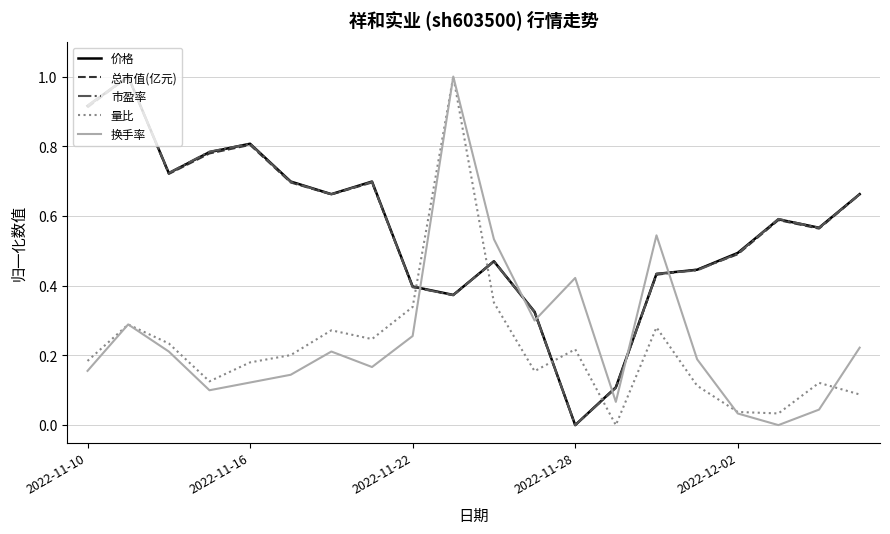

What is the maximum value for 换手率?

1.0